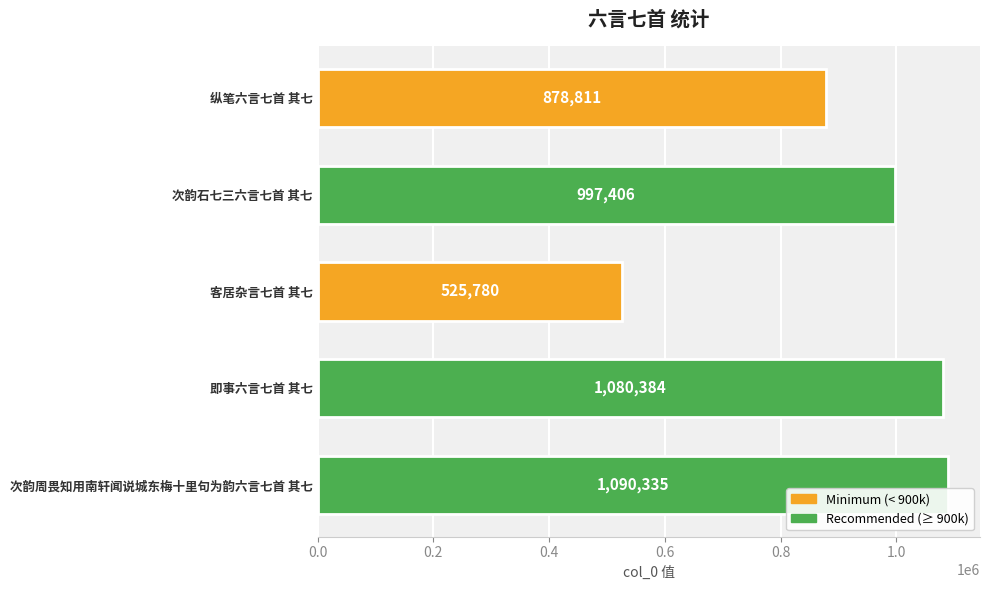

List the labels in order of value, largest first.

次韵周畏知用南轩闻说城东梅十里句为韵六言七首 其七, 即事六言七首 其七, 次韵石七三六言七首 其七, 纵笔六言七首 其七, 客居杂言七首 其七